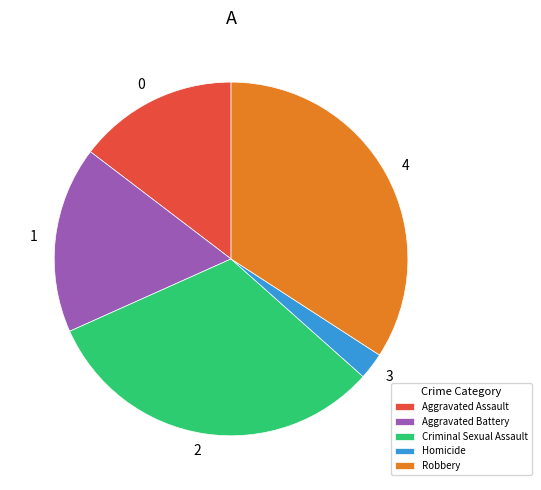

Approximately how many times larger is the value at Criminal Sexual Assault compared to Homicide?

13.0